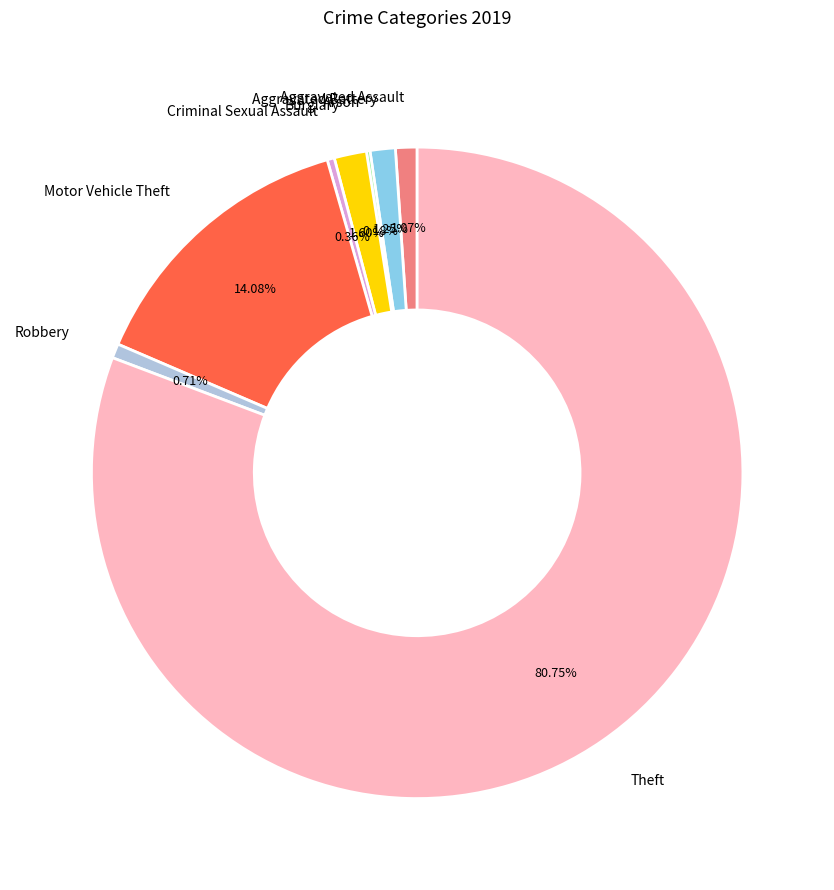

What is the largest slice in the pie chart?

Theft